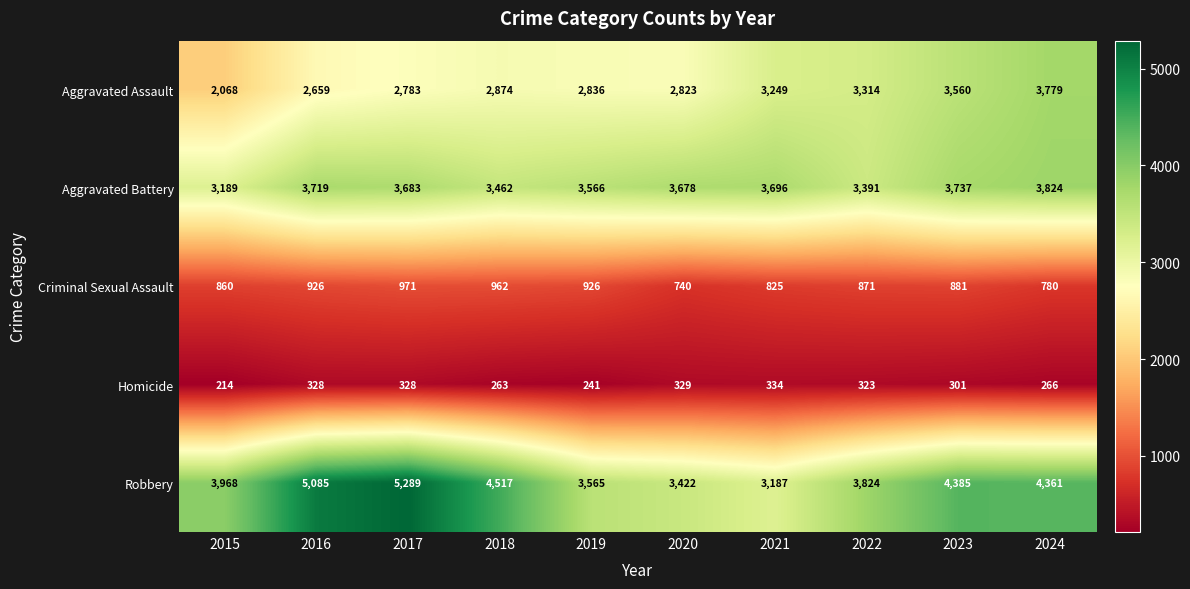

How many series are shown in this chart?

5